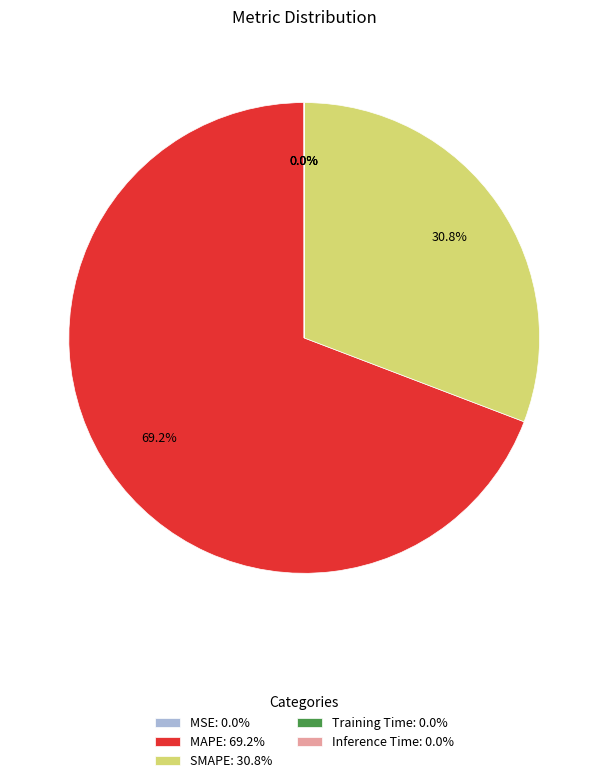

What portion of the pie excludes SMAPE: 30.8%?

69.2%